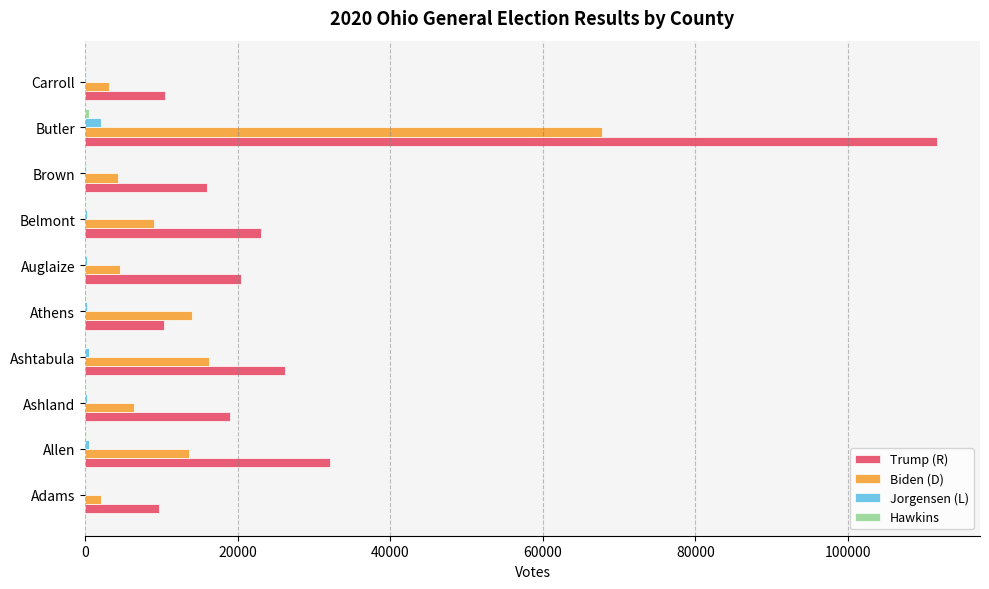

Which series has the largest total across all categories?

Trump (R)